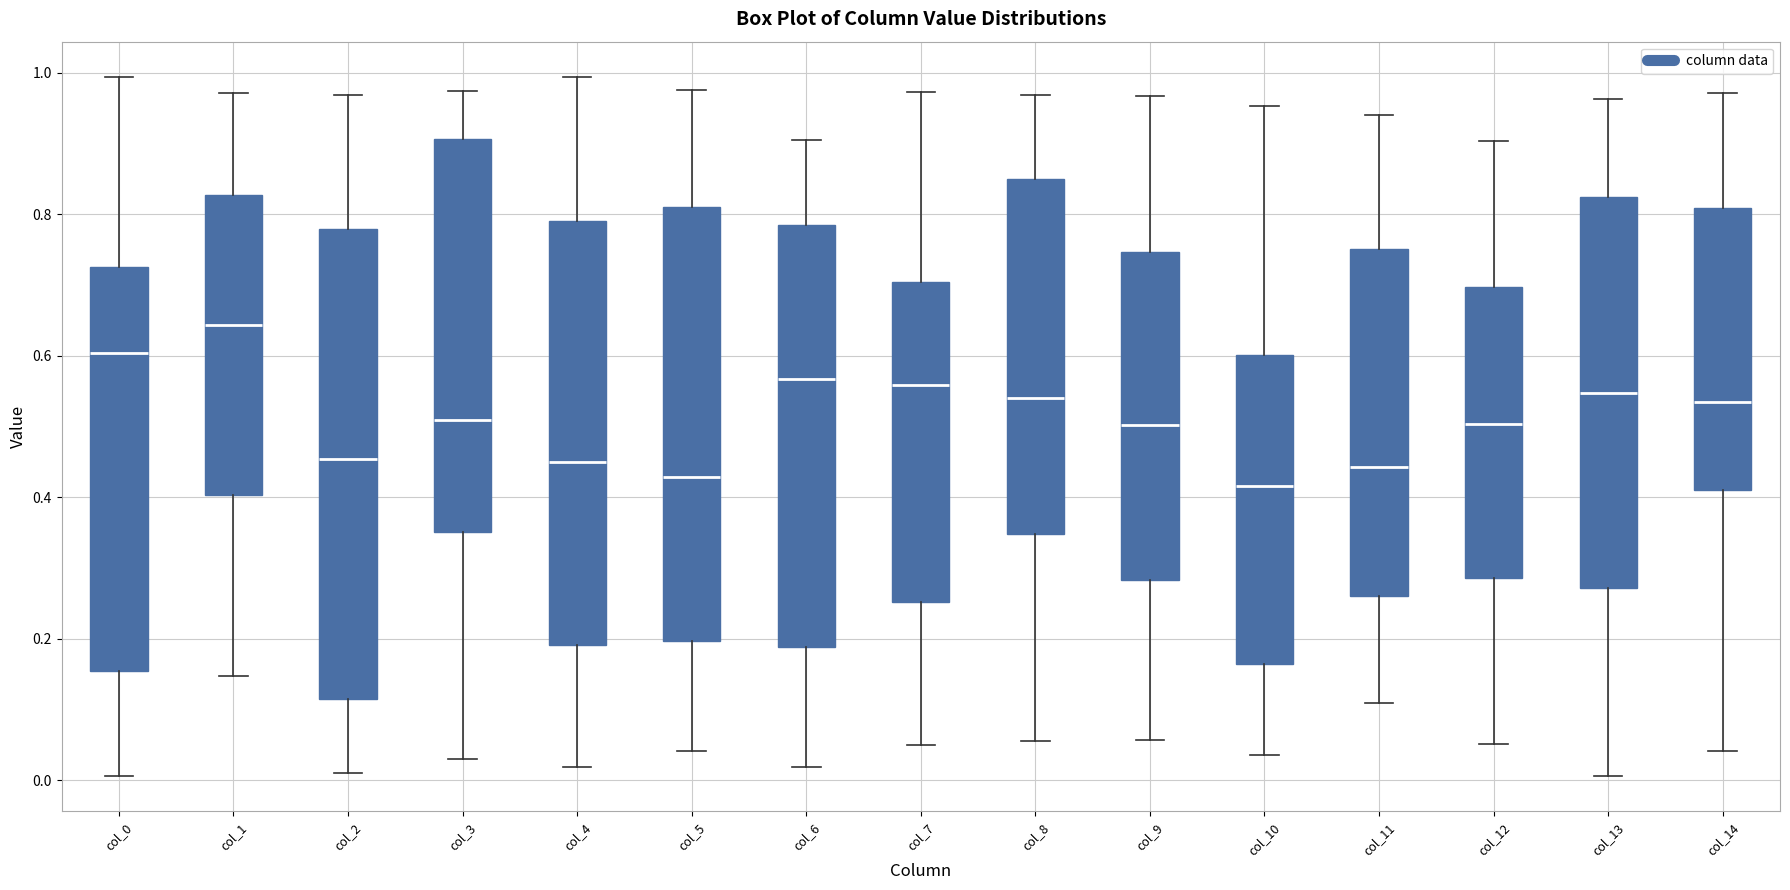

Reading left to right, transcribe this box plot: for each box, give where its median line is, the range the box spans, and where its two whiskers end, as read against the y-axis. The values are not printed on the chart, so give them approximately, as read against the axis.

col_0: median 0.60, box 0.16 to 0.72, whiskers 0.00 to 1.00
col_1: median 0.64, box 0.40 to 0.82, whiskers 0.14 to 0.98
col_2: median 0.46, box 0.12 to 0.78, whiskers 0.00 to 0.96
col_3: median 0.50, box 0.36 to 0.90, whiskers 0.02 to 0.98
col_4: median 0.46, box 0.20 to 0.80, whiskers 0.02 to 1.00
col_5: median 0.42, box 0.20 to 0.82, whiskers 0.04 to 0.98
col_6: median 0.56, box 0.18 to 0.78, whiskers 0.02 to 0.90
col_7: median 0.56, box 0.26 to 0.70, whiskers 0.06 to 0.98
col_8: median 0.54, box 0.34 to 0.86, whiskers 0.06 to 0.96
col_9: median 0.50, box 0.28 to 0.74, whiskers 0.06 to 0.96
col_10: median 0.42, box 0.16 to 0.60, whiskers 0.04 to 0.96
col_11: median 0.44, box 0.26 to 0.76, whiskers 0.10 to 0.94
col_12: median 0.50, box 0.28 to 0.70, whiskers 0.06 to 0.90
col_13: median 0.54, box 0.28 to 0.82, whiskers 0.00 to 0.96
col_14: median 0.54, box 0.42 to 0.80, whiskers 0.04 to 0.98